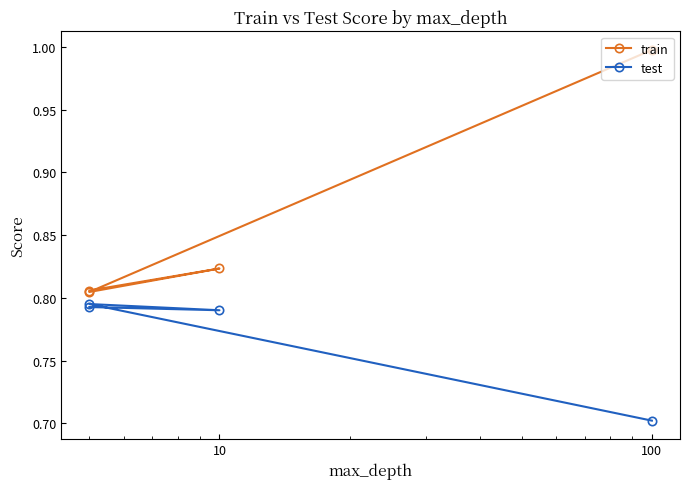

What is the value of the test point at the 4th from the left?

0.7